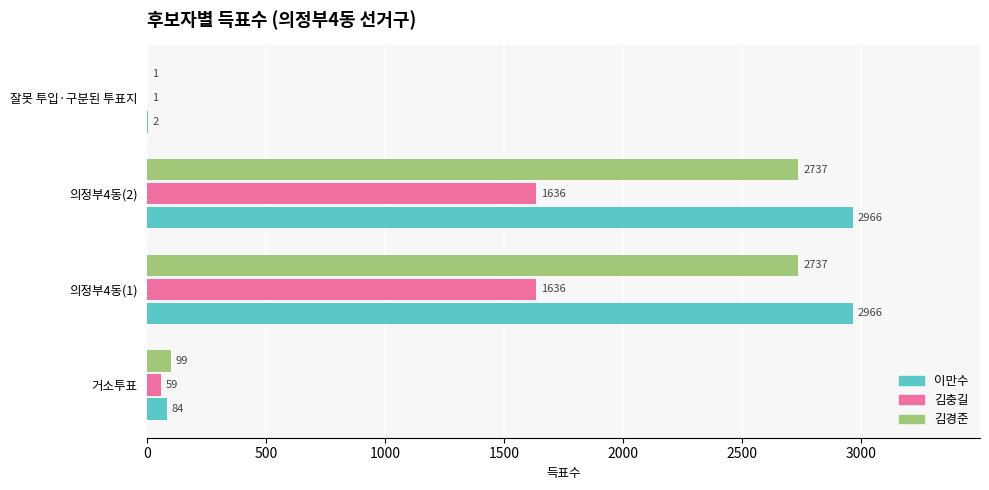

Which series has the largest range (max minus min)?

이만수